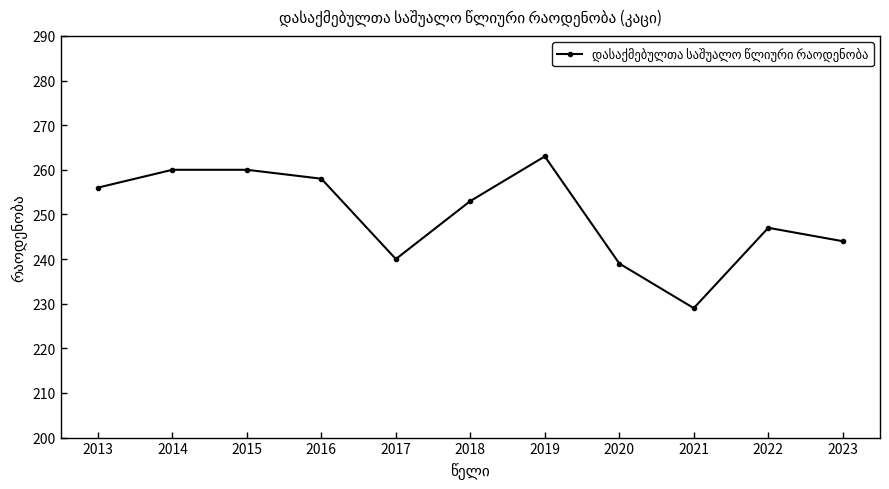

What is the change in value from 2013 to 2017?

-16